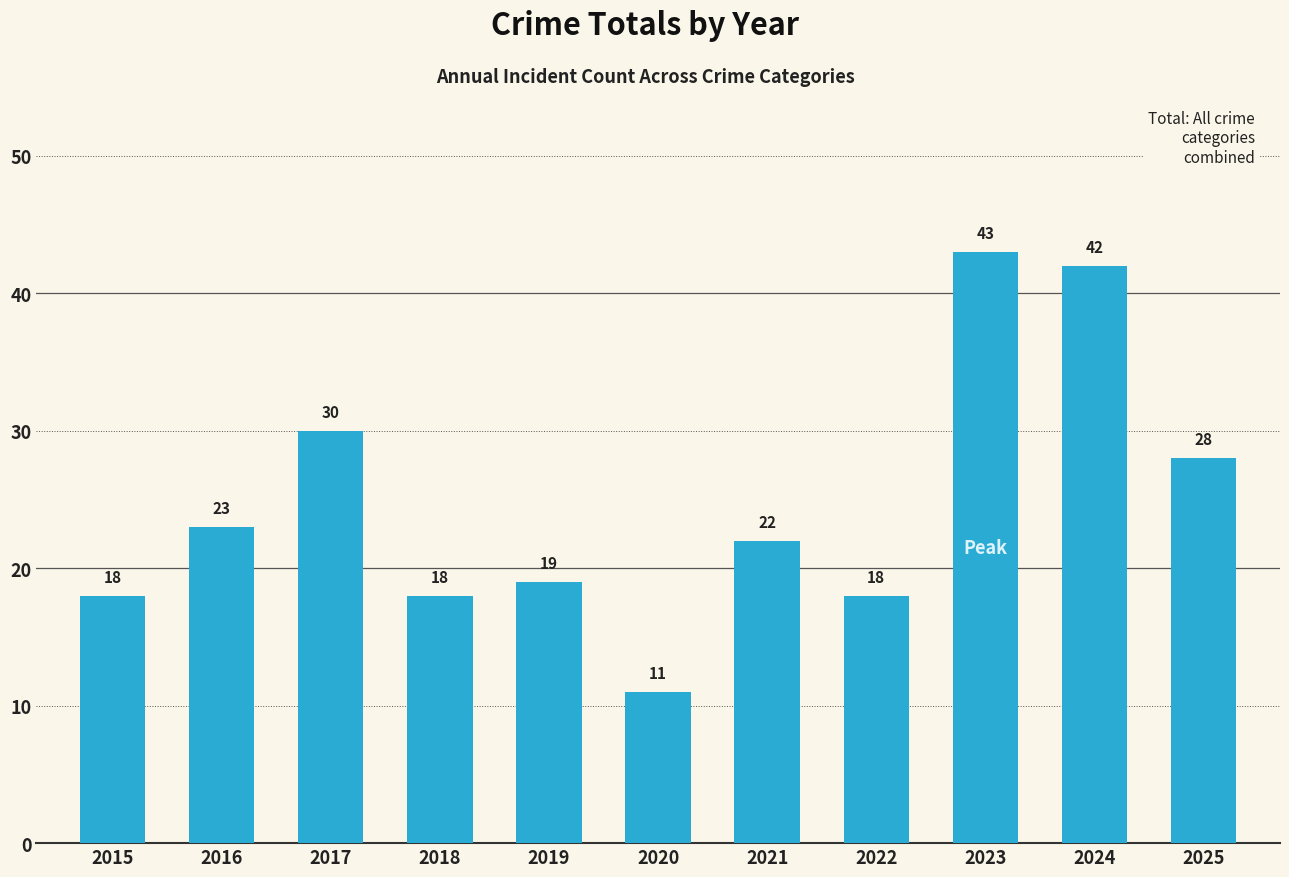

What is the difference between the maximum and second lowest values?

25